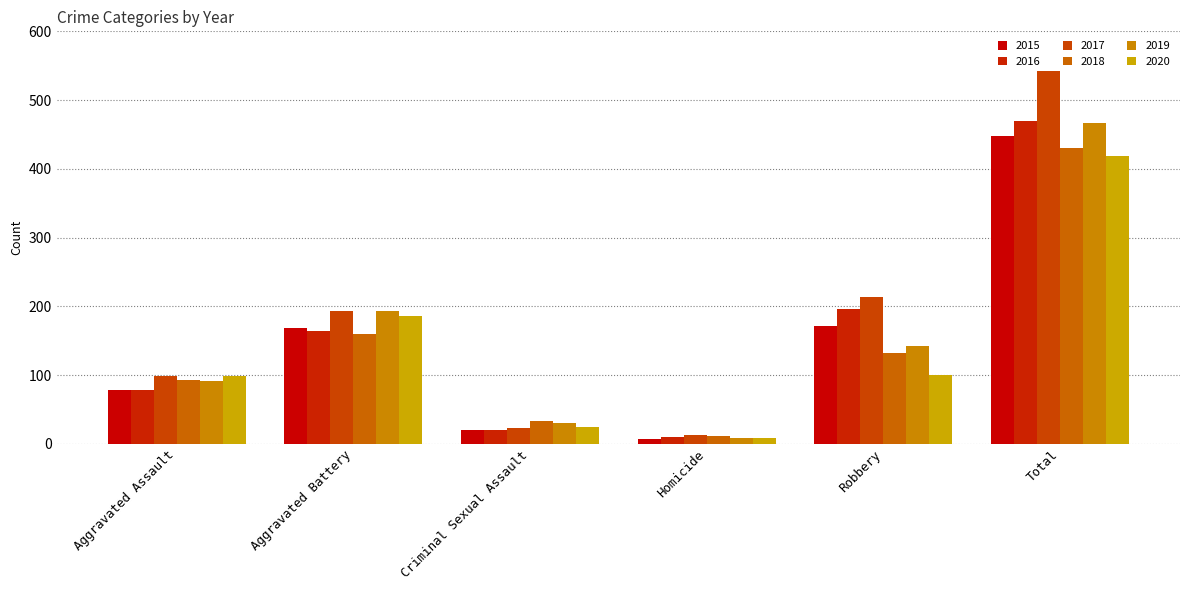

Is it true that 2015 equals 11 at Homicide?

False